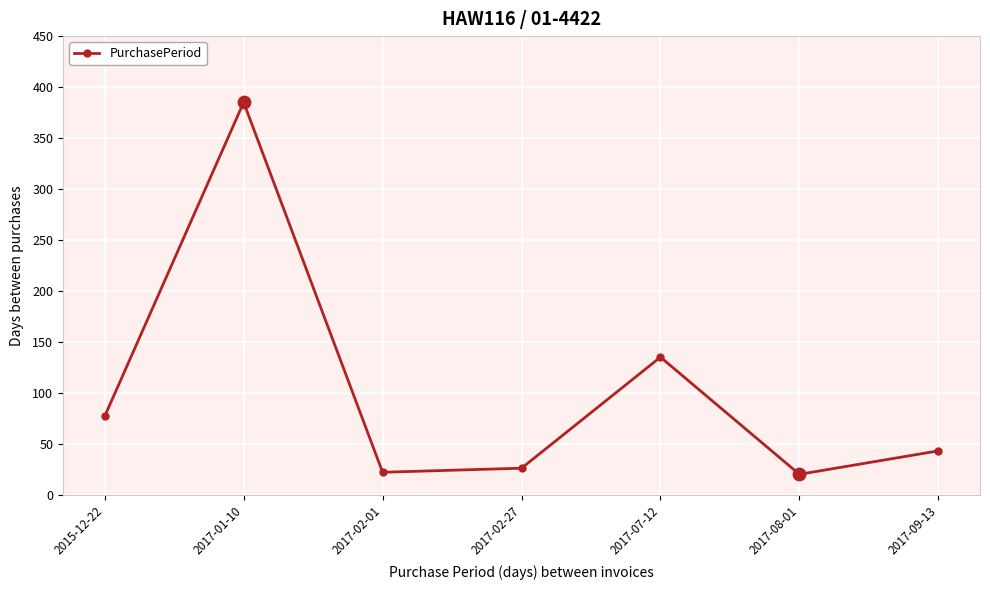

What is the change in value from 2017-02-27 to 2017-08-01?

-6